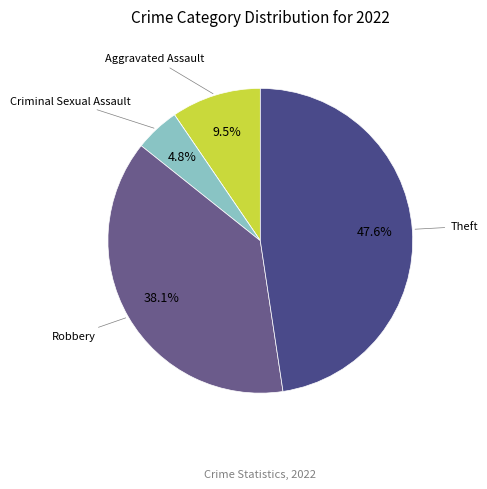

Is there any slice that represents more than half of the pie?

No